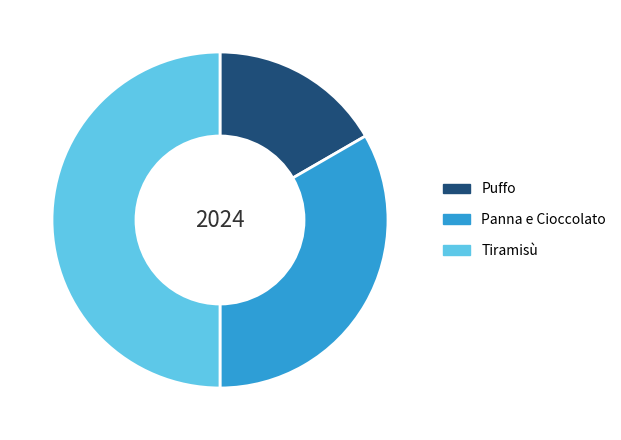

True or false: Puffo accounts for 17% of the total.

True